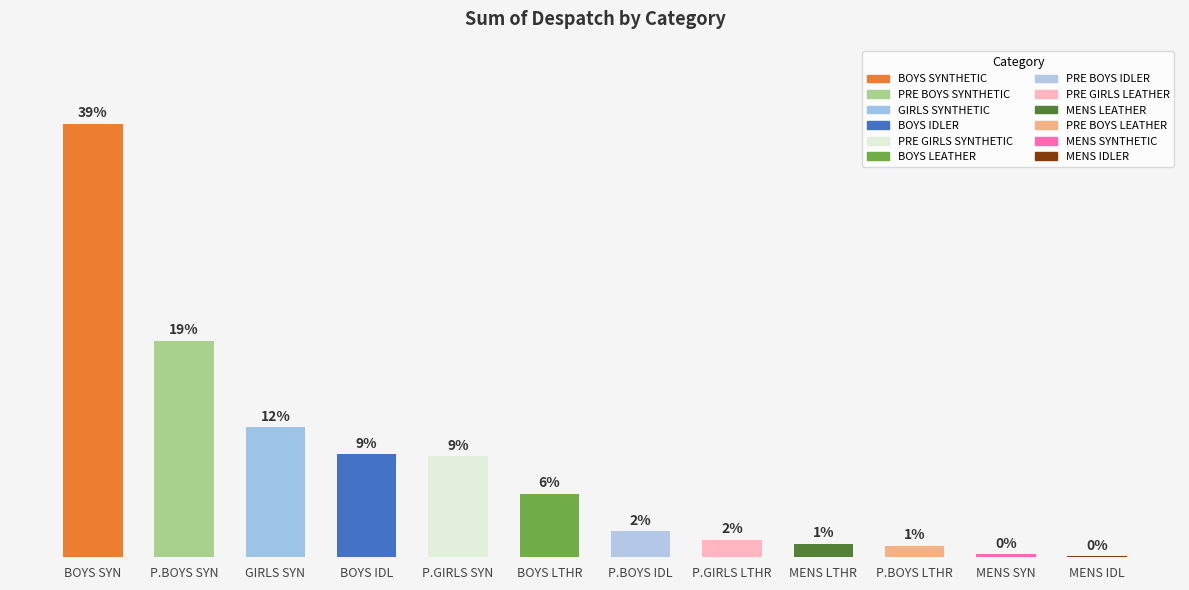

Are the bars horizontal?

No